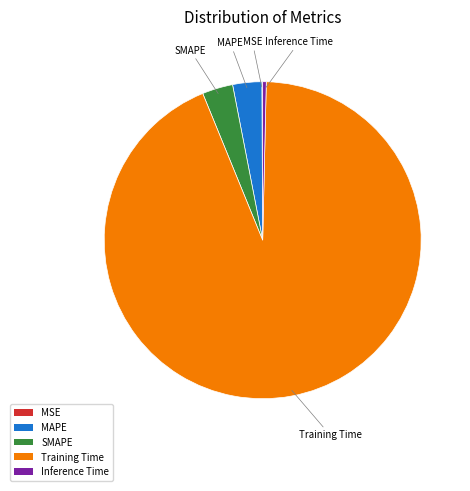

Is it true that Inference Time is 14% of the pie?

False